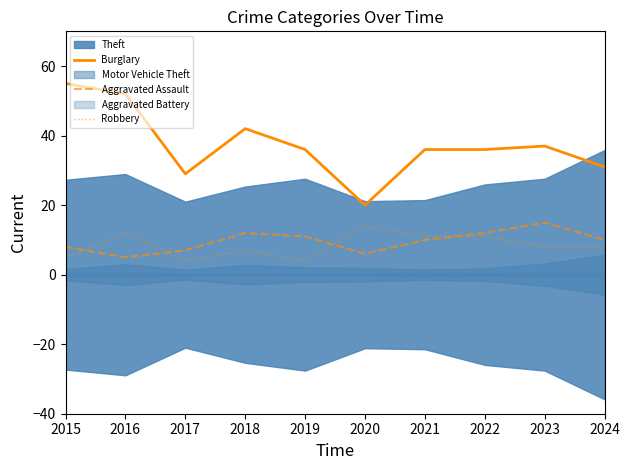

Read the Burglary value at 2017, to the nearest 10.

30